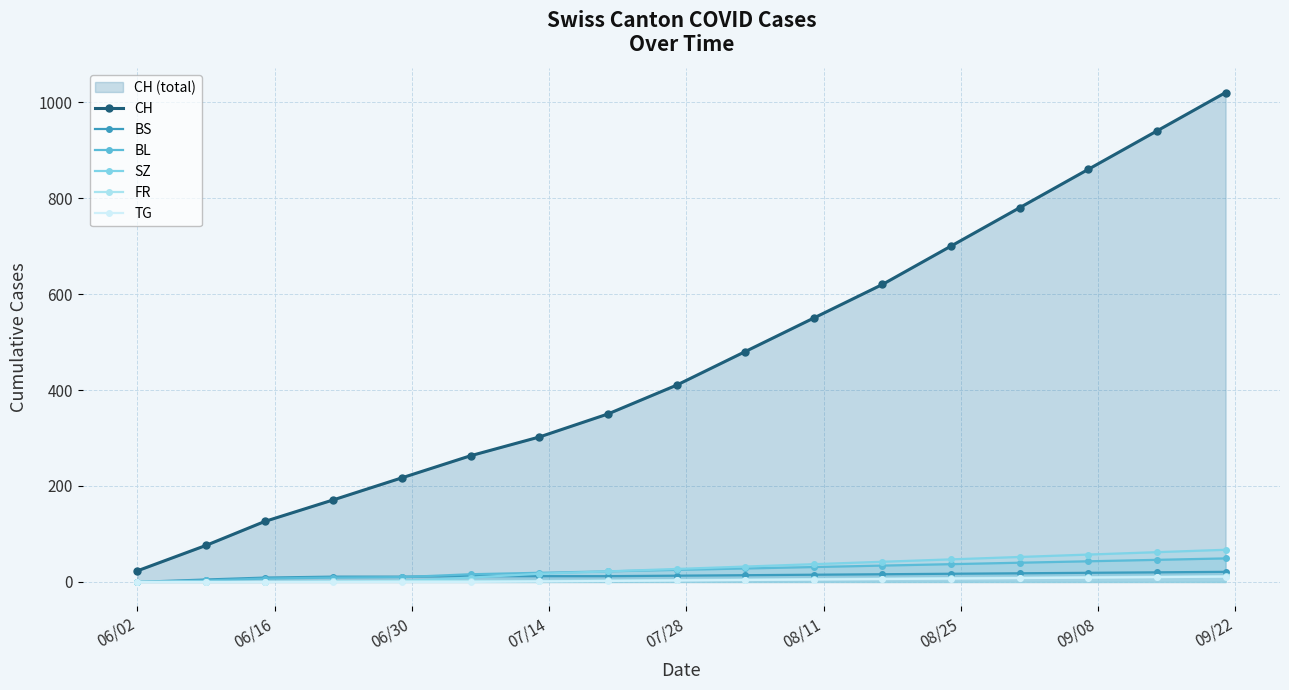

True or false: BL and CH intersect in this chart.

False